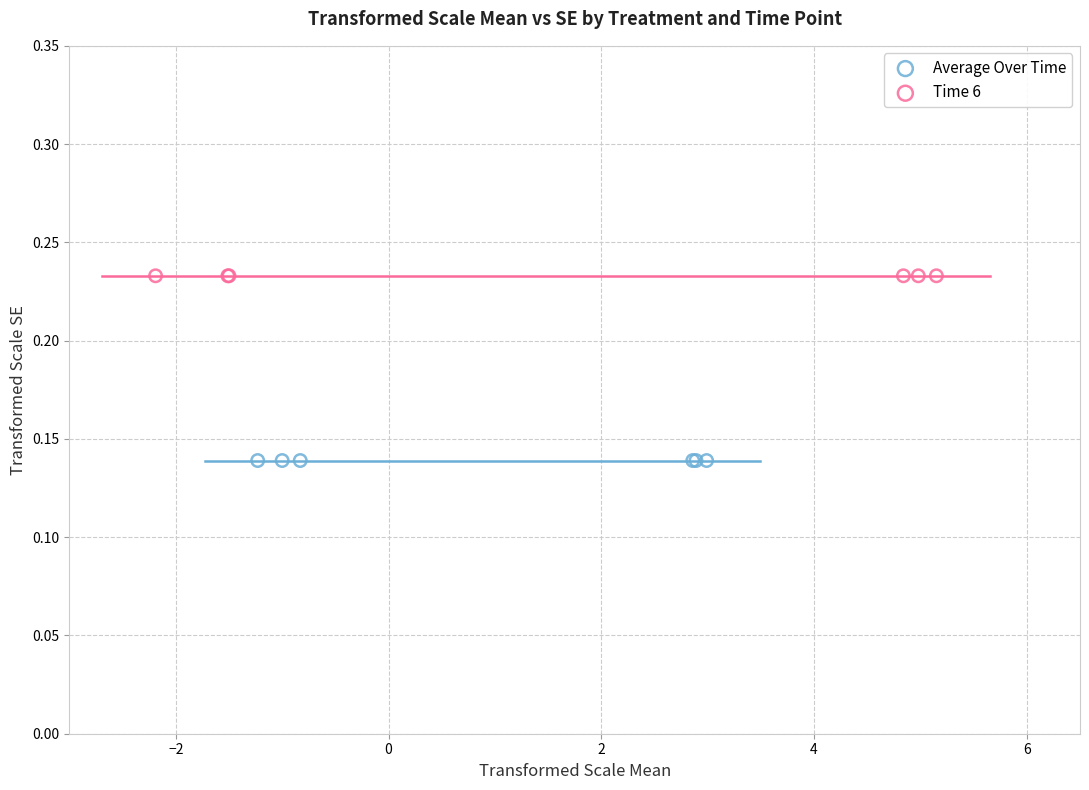

Which series reaches the minimum Y coordinate?

Average Over Time